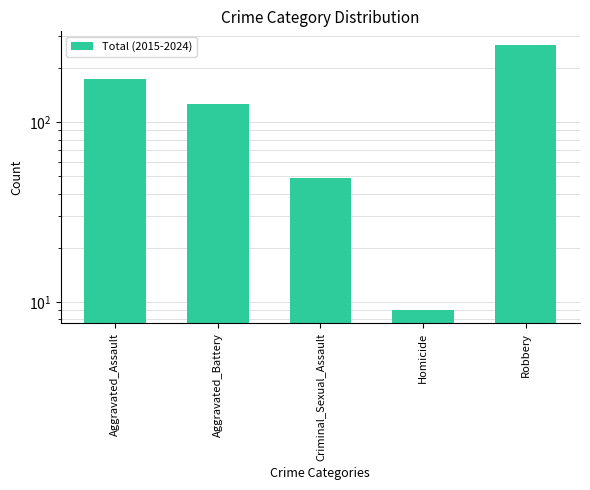

What is the smallest value displayed?

9